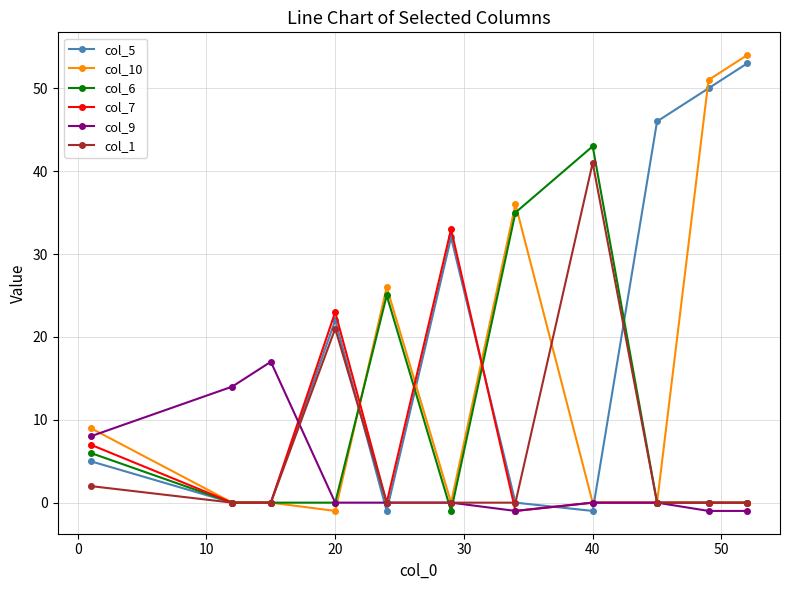

What is the greatest value displayed?

54